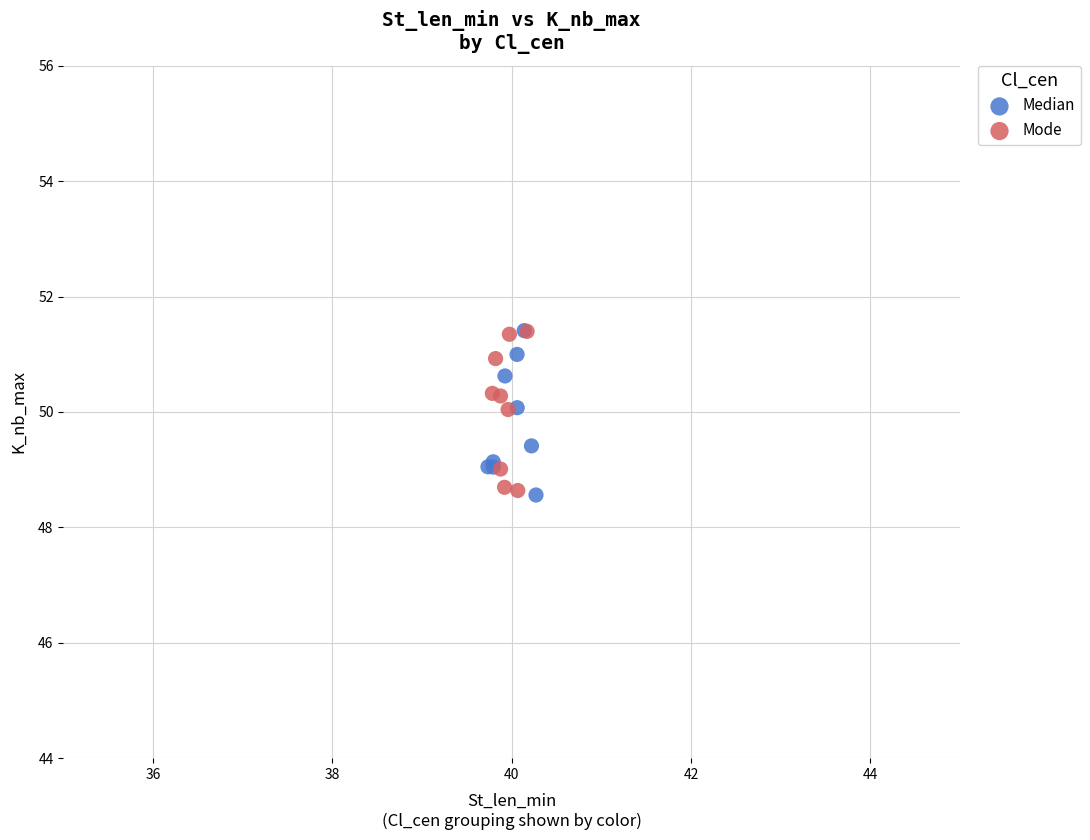

What are all the series names shown in the legend?

Median, Mode